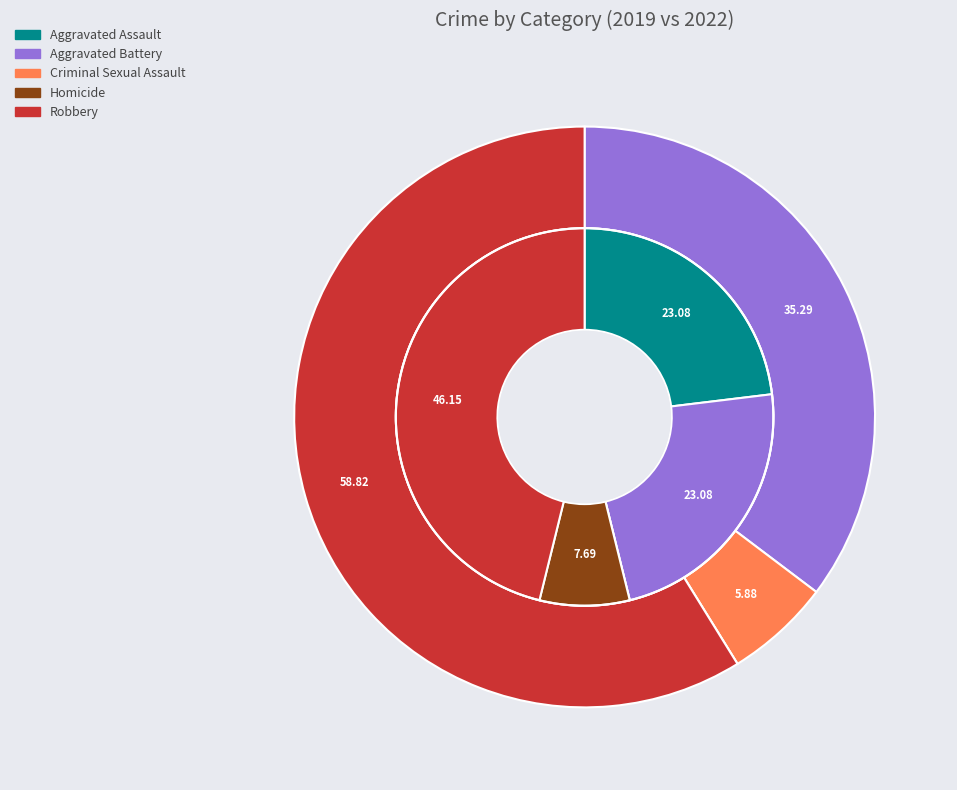

The 4 slice represents 51% of the pie. True or false?

False